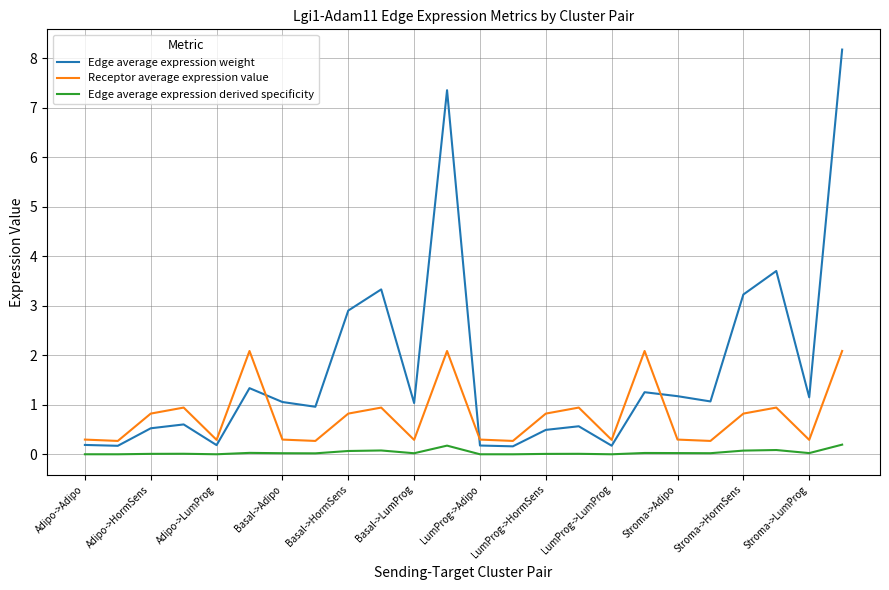

What are all the series names shown in the legend?

Edge average expression weight, Receptor average expression value, Edge average expression derived specificity